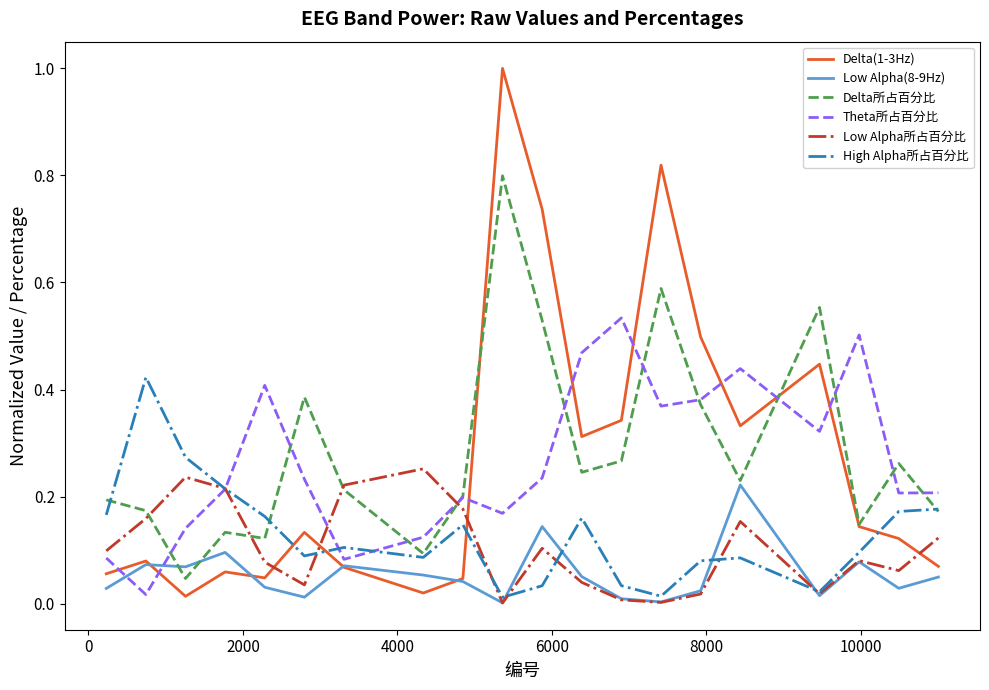

Which series has the largest range (max minus min)?

Delta(1-3Hz)